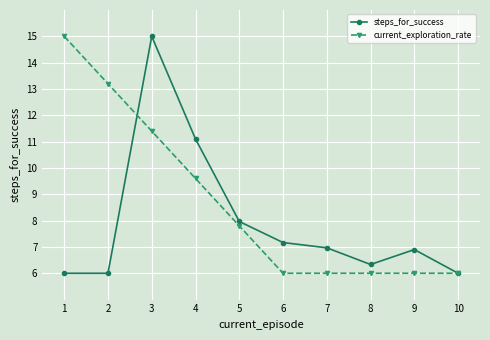

True or false: steps_for_success has more than 2 interior local peaks.

False